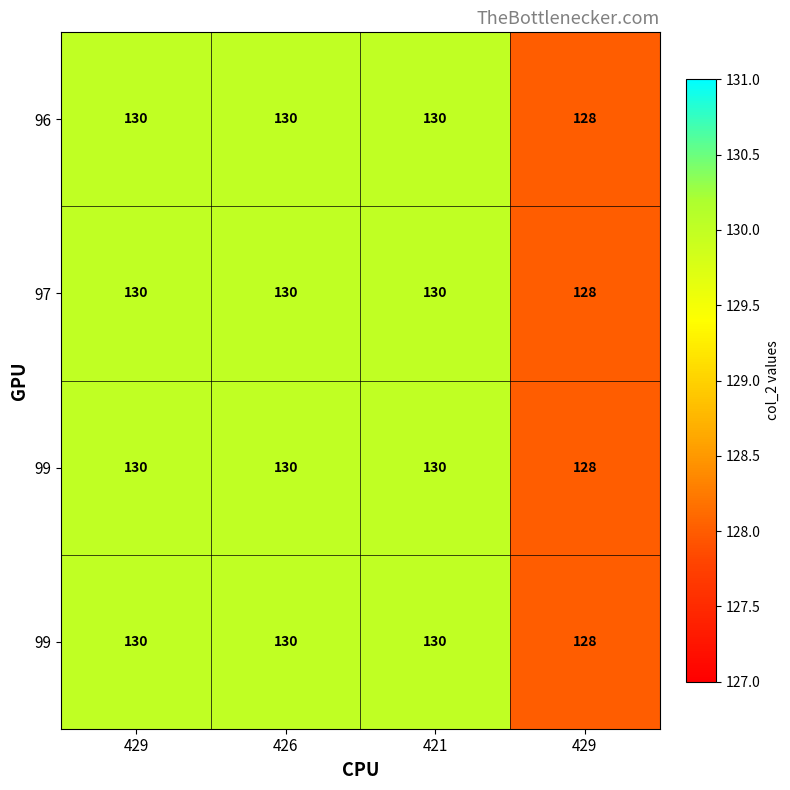

At which category is the sum across all series the highest?

429